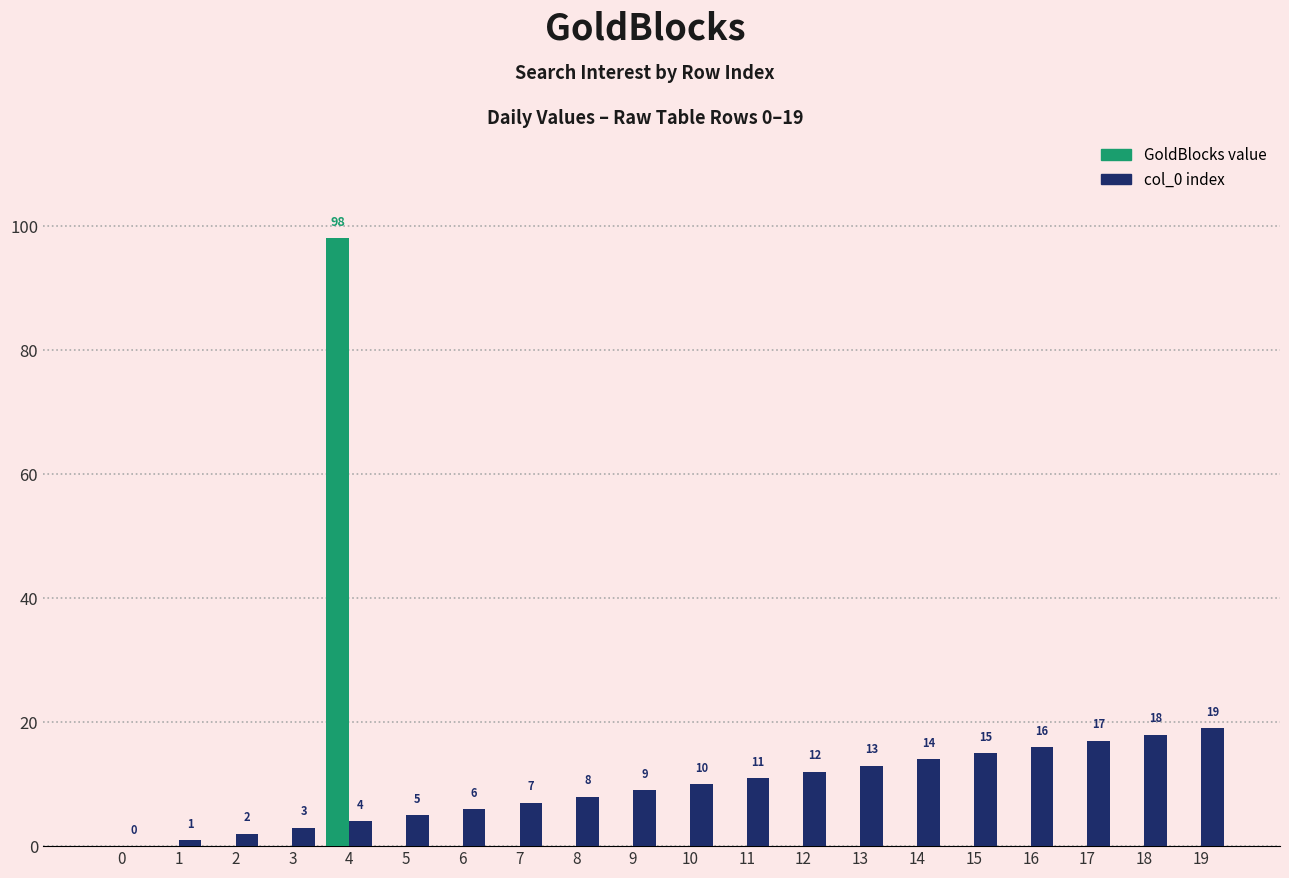

What is the maximum value shown in the chart?

98